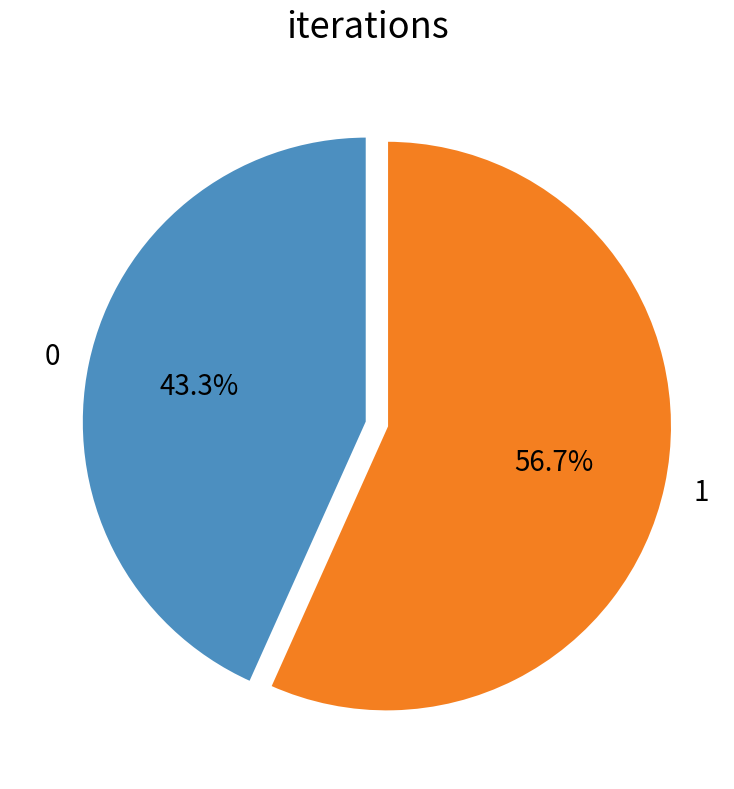

Is it true that 0 is 33% of the pie?

False